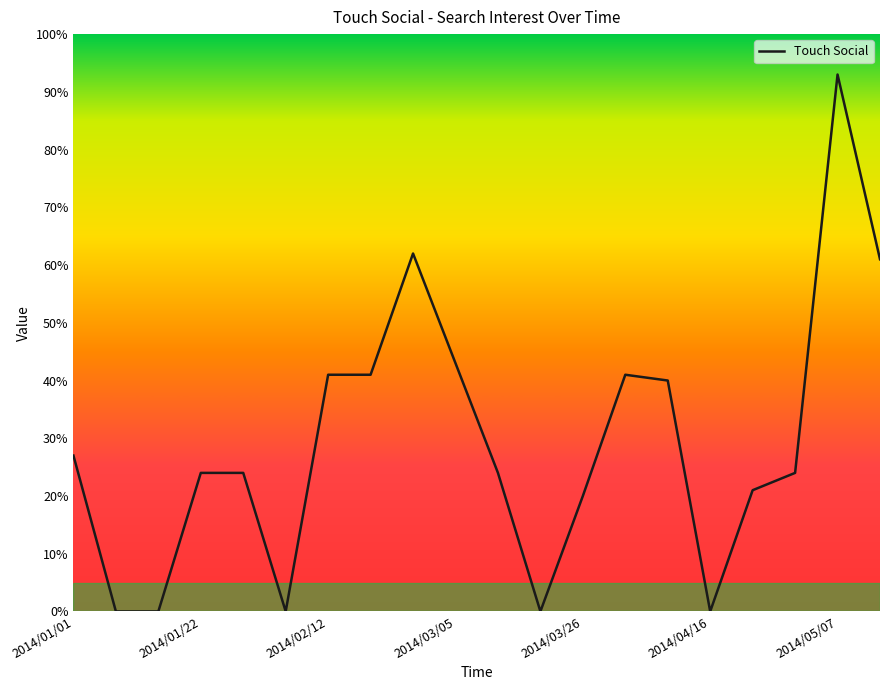

What is the maximum value shown in the chart?

93